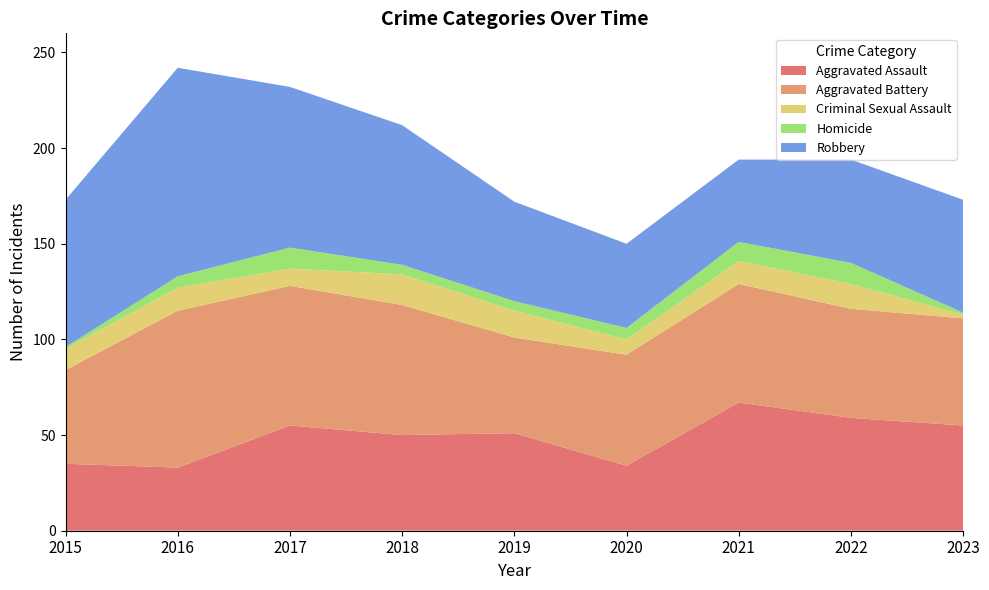

Reading left to right, extract all data points from this chart.

Aggravated Assault: 35	33	55	50	51	34	67	59	55
Aggravated Battery: 49	82	73	68	50	58	62	57	56
Criminal Sexual Assault: 11	12	9	16	14	8	12	13	2
Homicide: 1	6	11	5	5	6	10	11	1
Robbery: 77	109	84	73	52	44	43	54	59